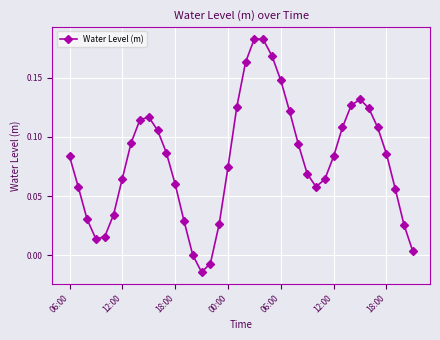

How many data points does each series have?

40